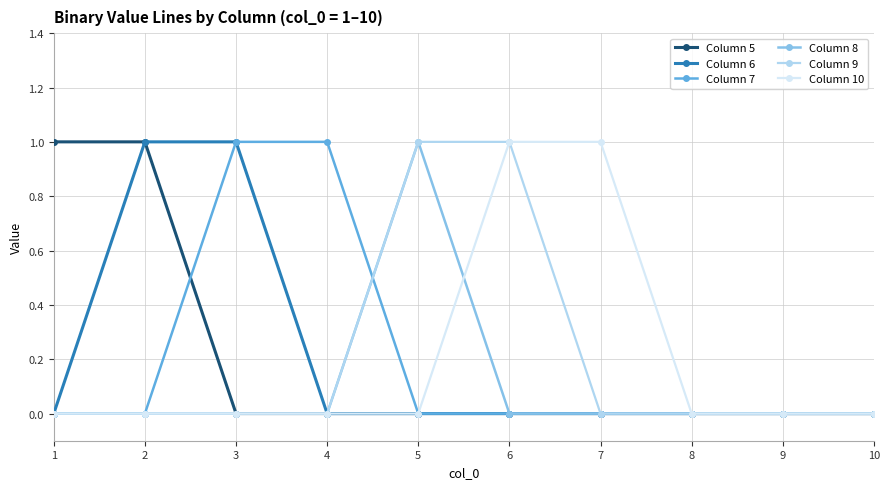

What is the maximum value for Column 10?

1